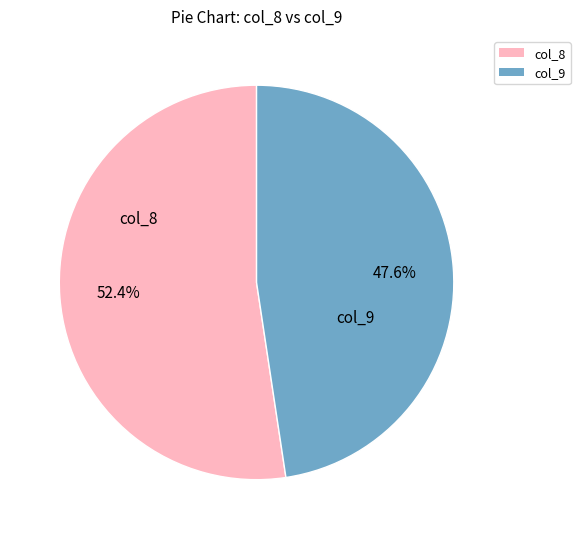

Does any single category account for the majority?

Yes